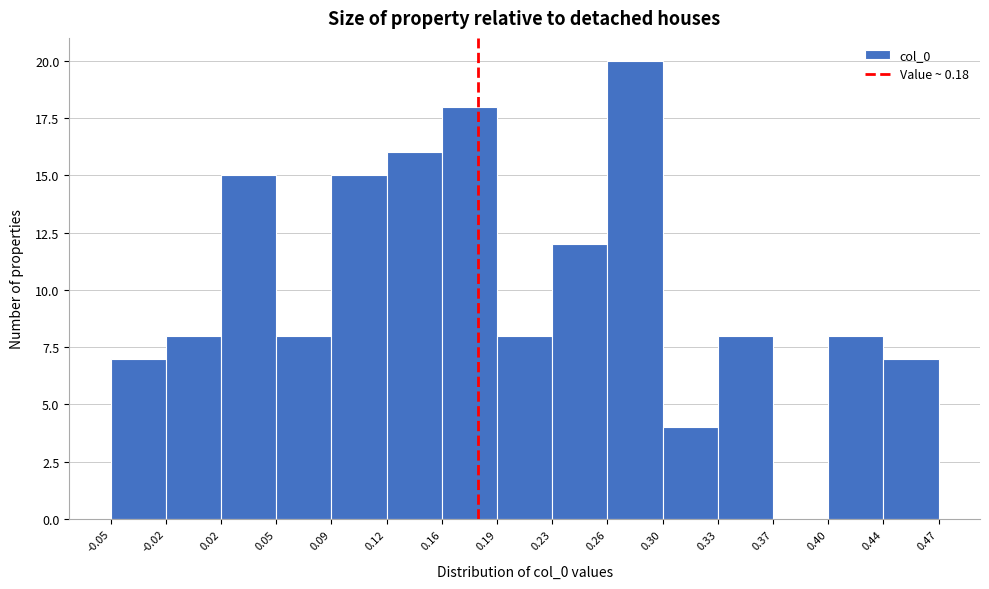

How tall is the bar that spans 0.33 to 0.37 on the x-axis? The values are not printed on the chart, so give them approximately, as read against the axis.

8